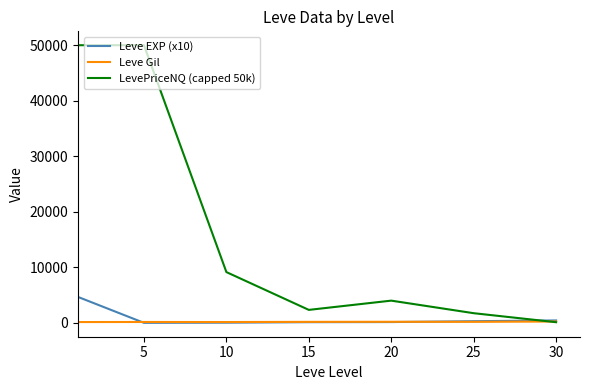

Which series has the largest total across all categories?

LevePriceNQ (capped 50k)